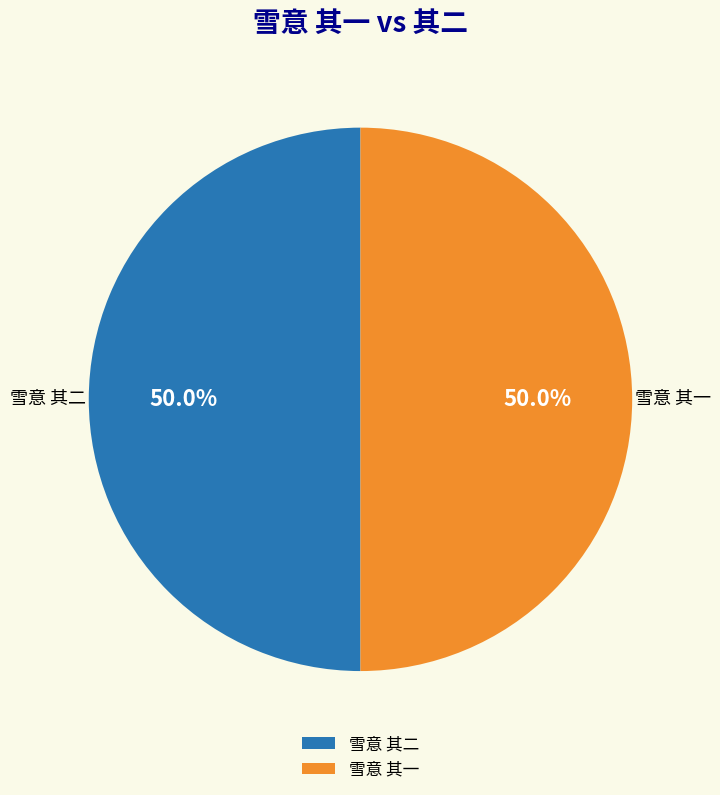

To the nearest percent, what percentage of the pie is 雪意 其二?

50%